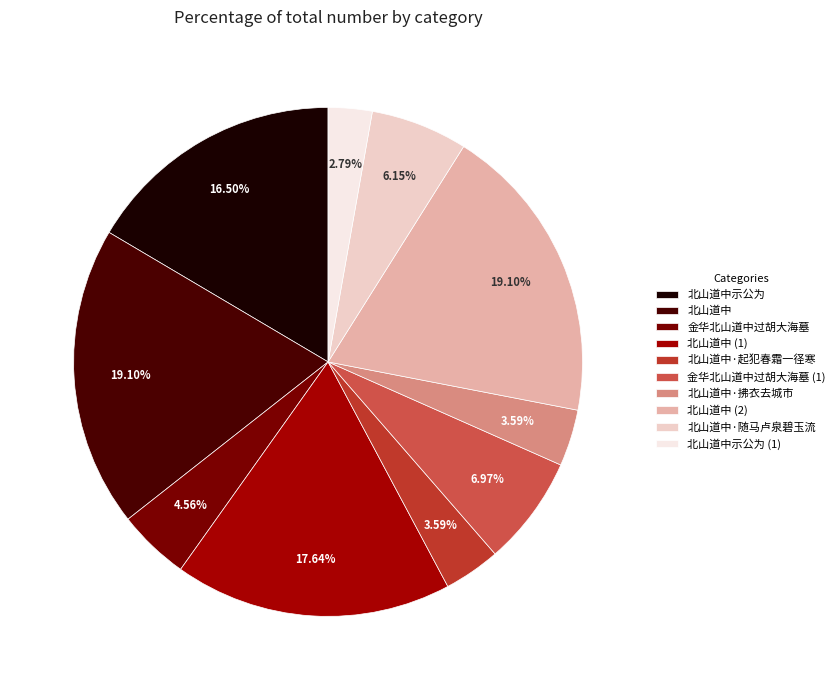

To the nearest percent, what is the combined percentage of 北山道中·随马卢泉碧玉流 and 北山道中?

25%